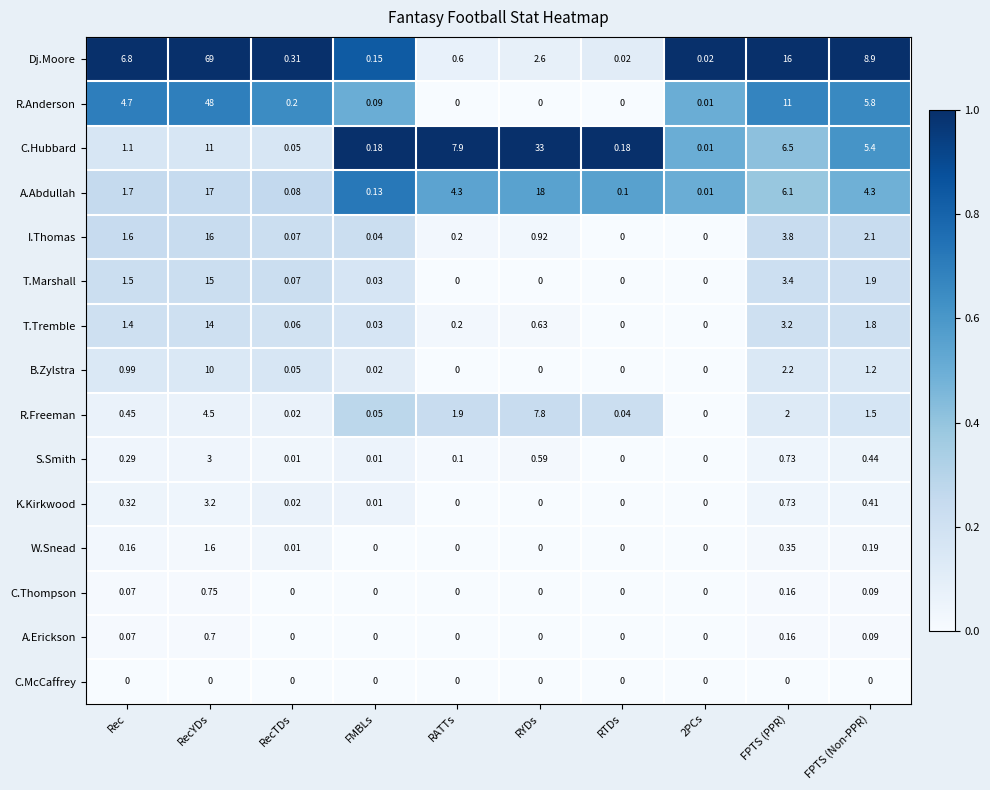

What is the total value across all series at RecYDs?

213.8